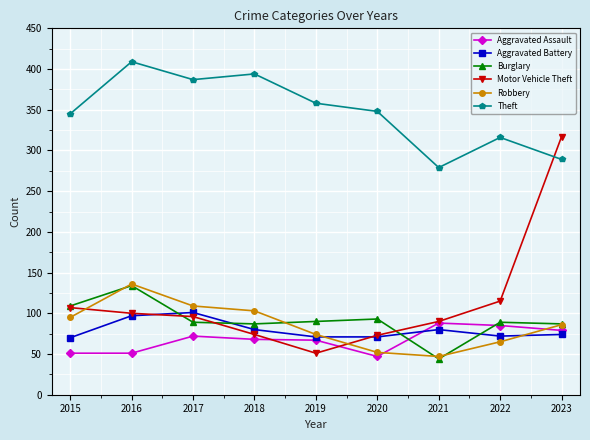

How many distinct data groups are displayed?

6